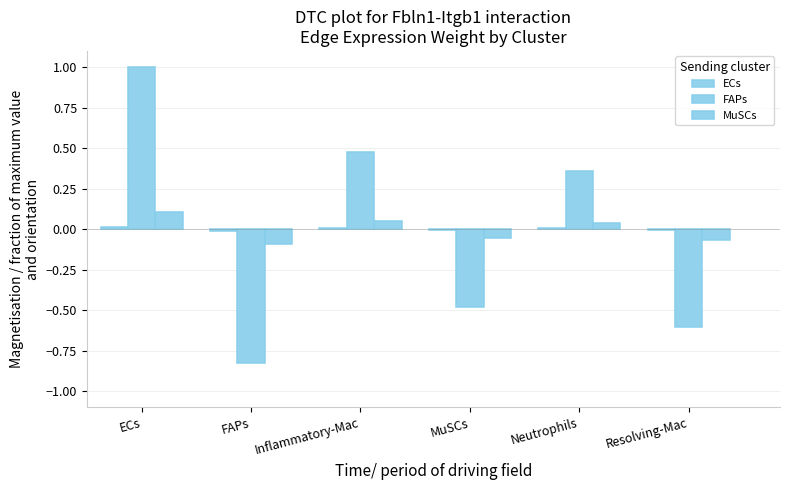

Reading right to left, what are all the values shown in this chart?

ECs: -0.0	0.0	-0.0	0.0	-0.0	0.0
FAPs: -0.6	0.4	-0.5	0.5	-0.8	1.0
MuSCs: -0.1	0.0	-0.1	0.1	-0.1	0.1